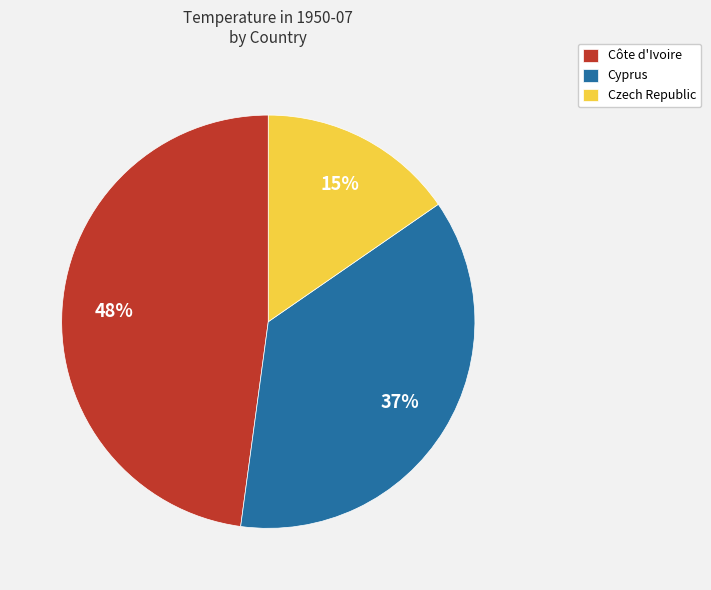

What is the ratio of the value at Czech Republic to the value at Côte d'Ivoire?

0.3